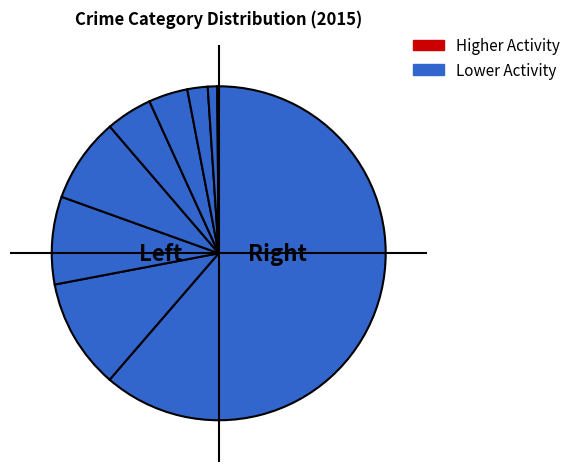

To the nearest percent, what is the average slice percentage?

11%